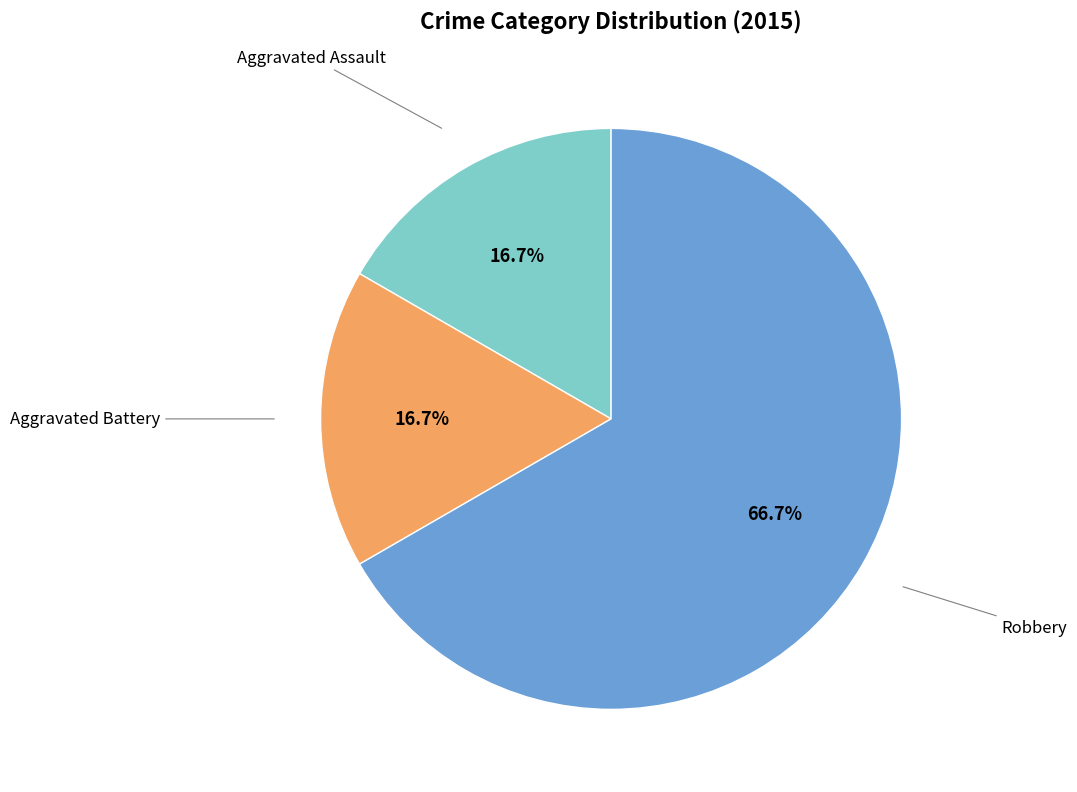

Is there any slice that represents more than half of the pie?

Yes